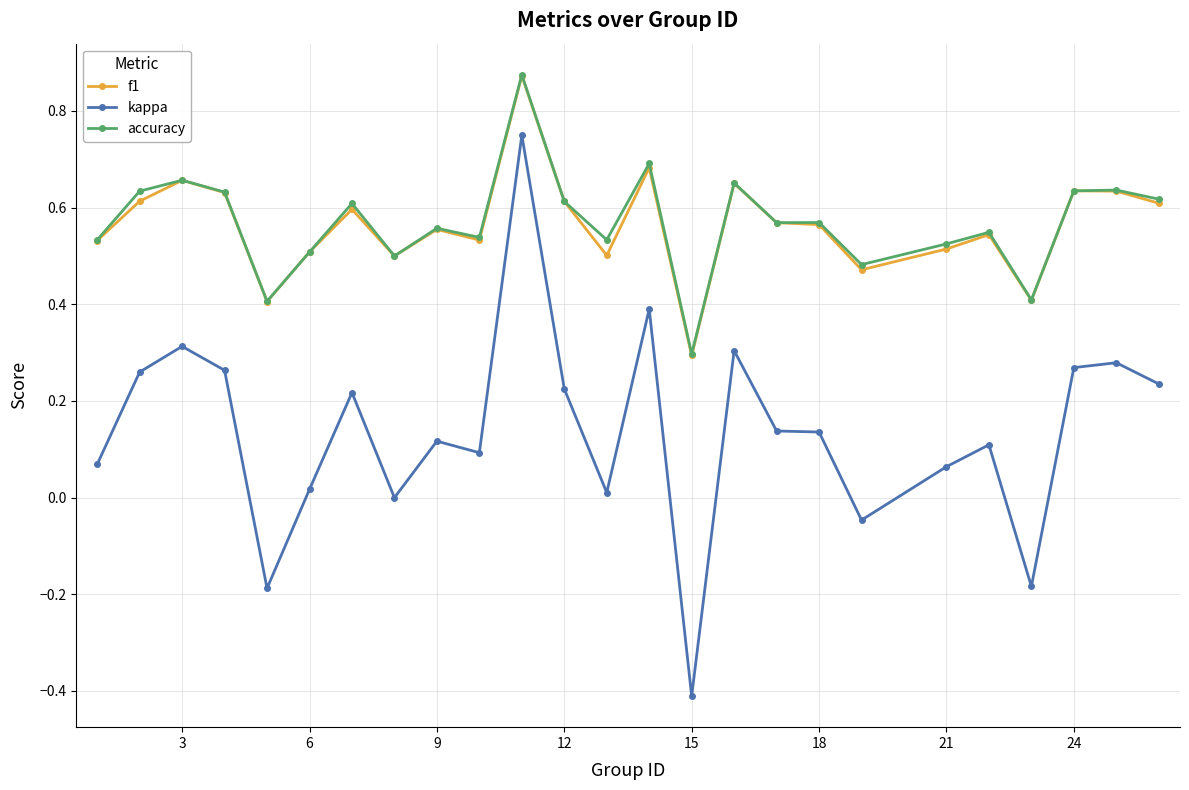

True or false: kappa and accuracy intersect in this chart.

False